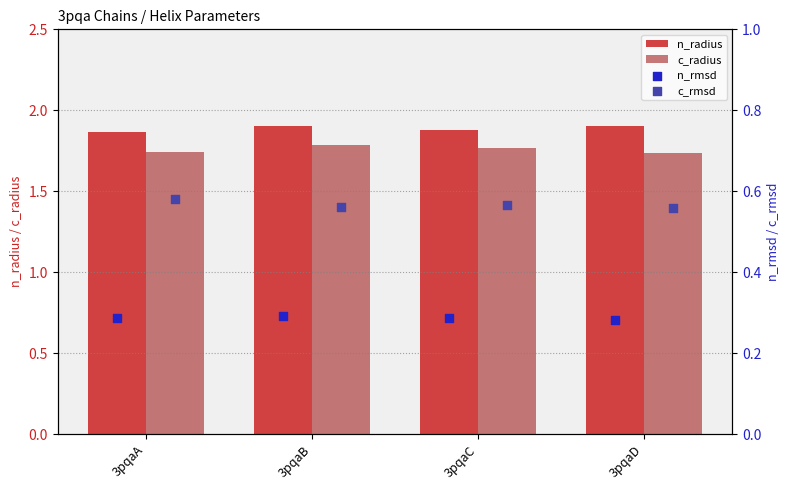

Which series contains the lowest Y value?

n_rmsd